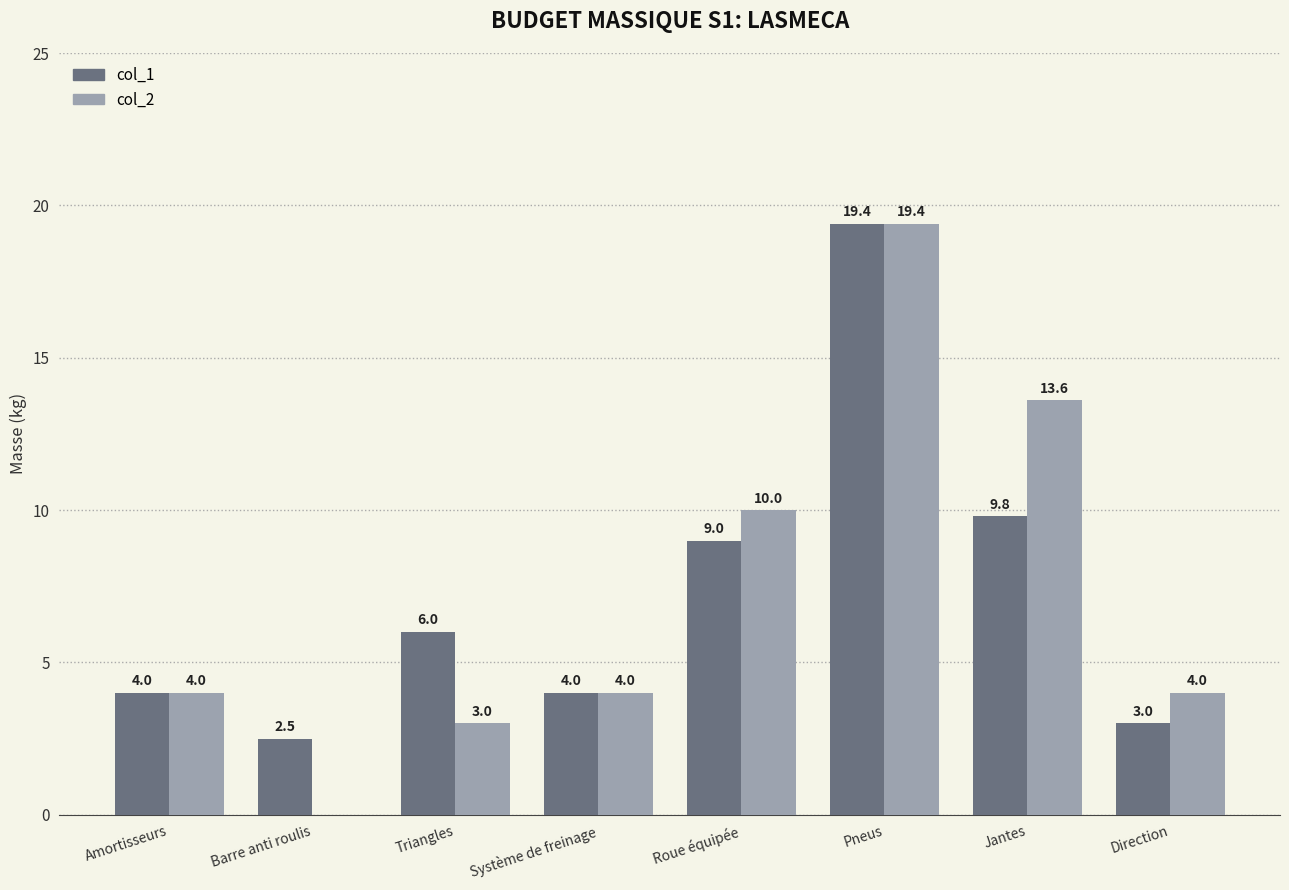

Reading right to left, extract all data points from this chart.

col_1: Direction=3.0	Jantes=9.8	Pneus=19.4	Roue équipée=9.0	Système de freinage=4.0	Triangles=6.0	Barre anti roulis=2.5	Amortisseurs=4.0
col_2: Direction=4.0	Jantes=13.6	Pneus=19.4	Roue équipée=10.0	Système de freinage=4.0	Triangles=3.0	Barre anti roulis=0.0	Amortisseurs=4.0